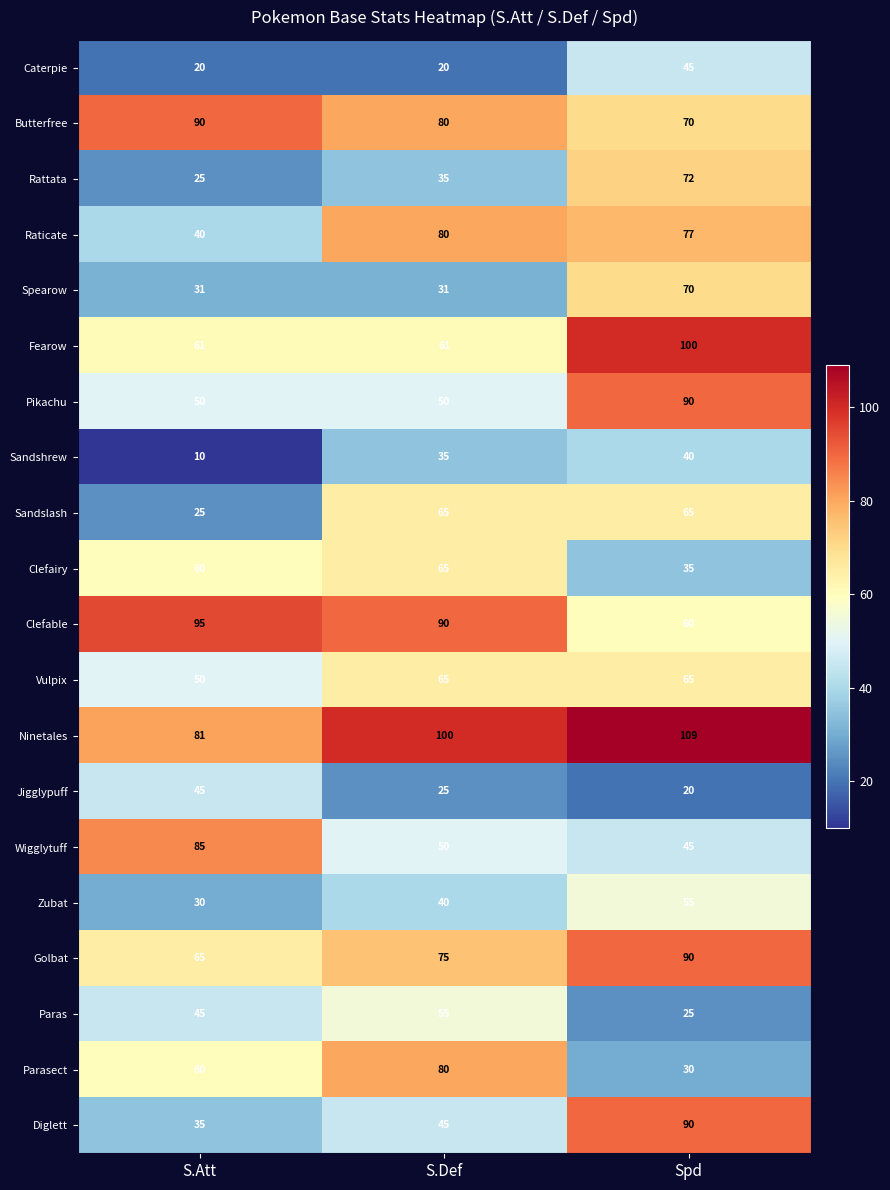

Is it true that Fearow equals 21 at S.Att?

False